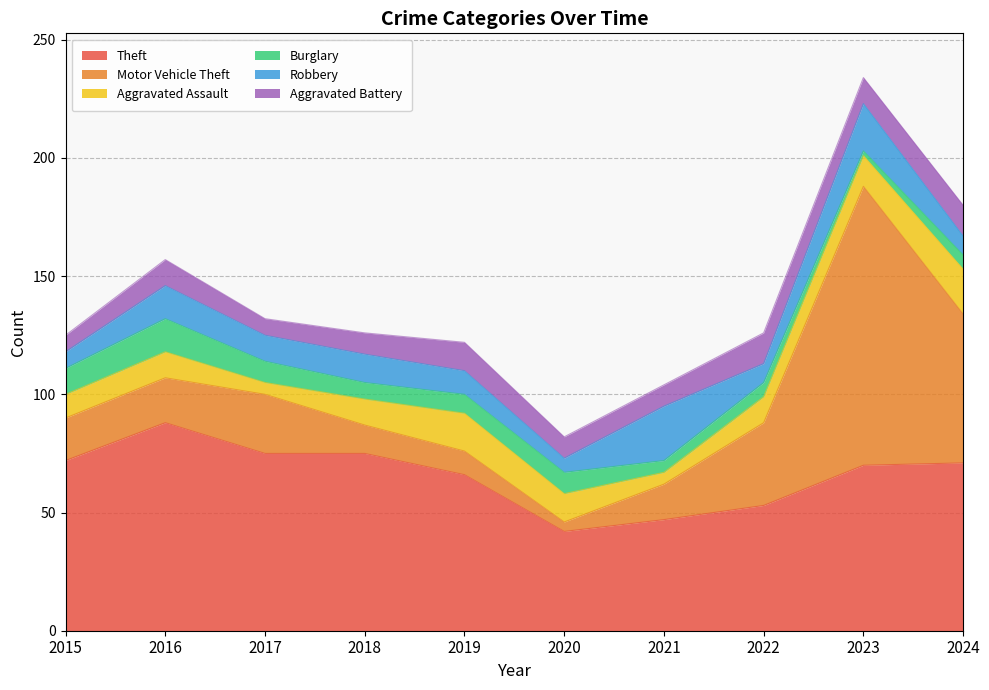

At which label does Robbery first exceed 11?

2016